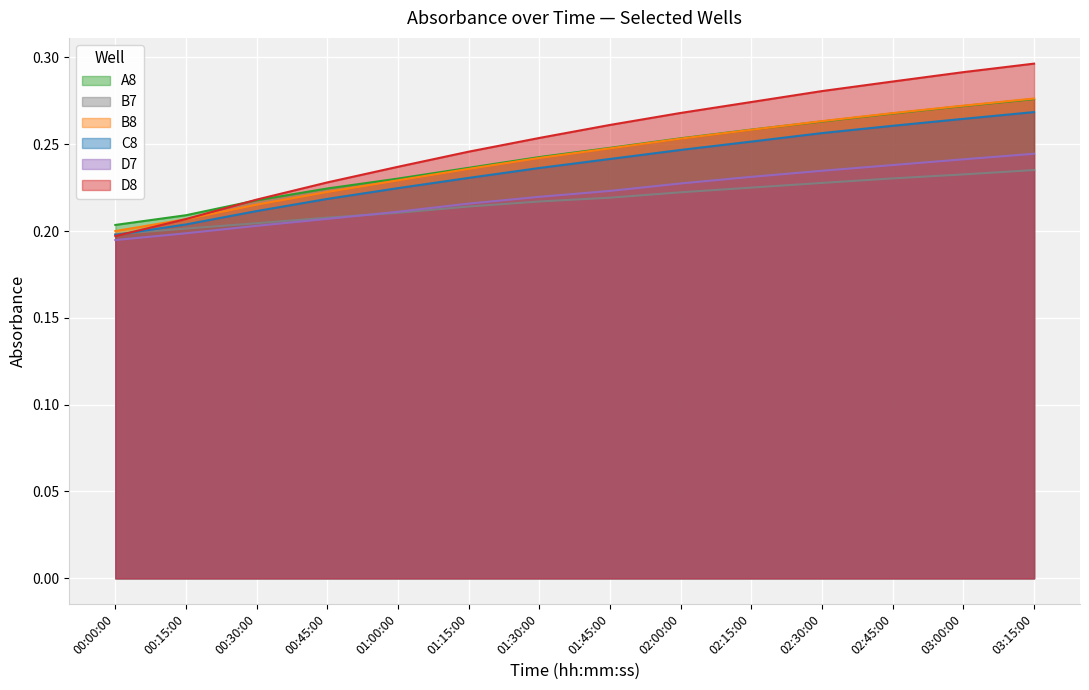

At which label is D8 closest to 0?

00:00:00